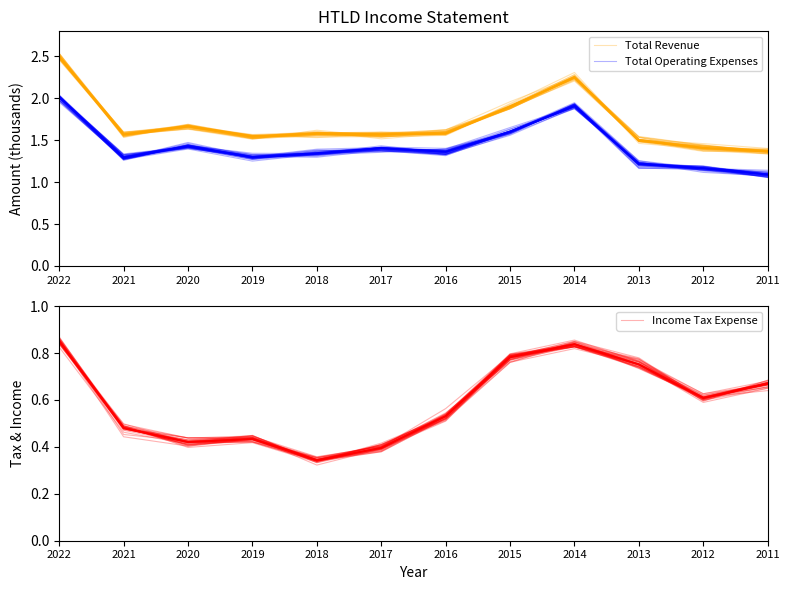

At which category does the chart reach its peak across all series?

2022